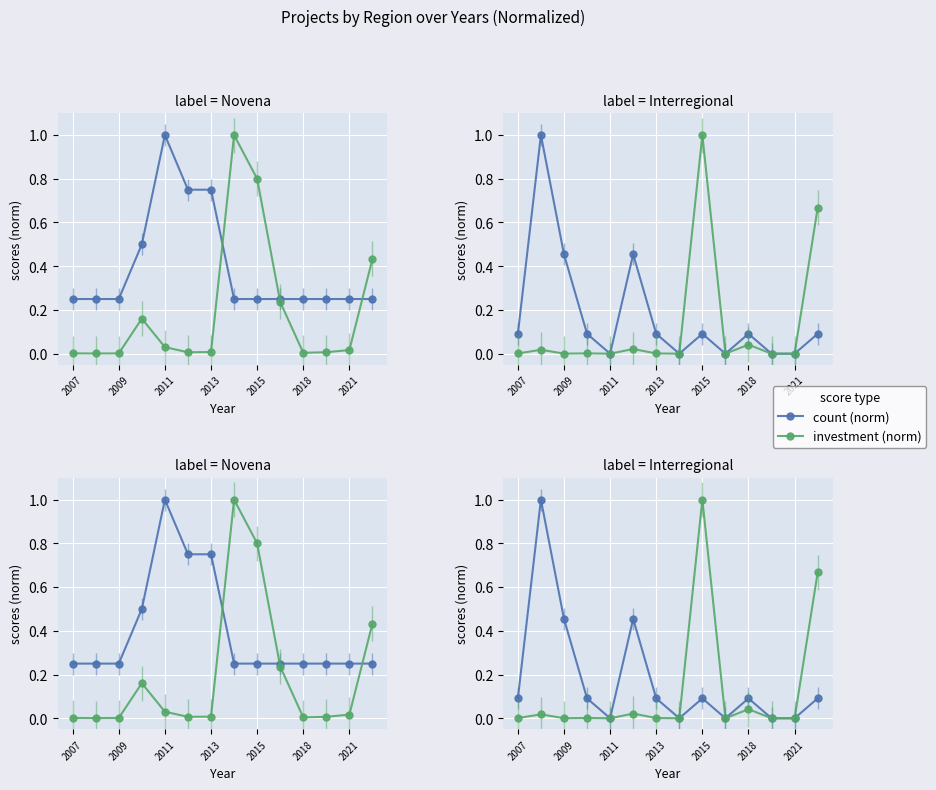

What is the total value across all series at 2015?

1.1